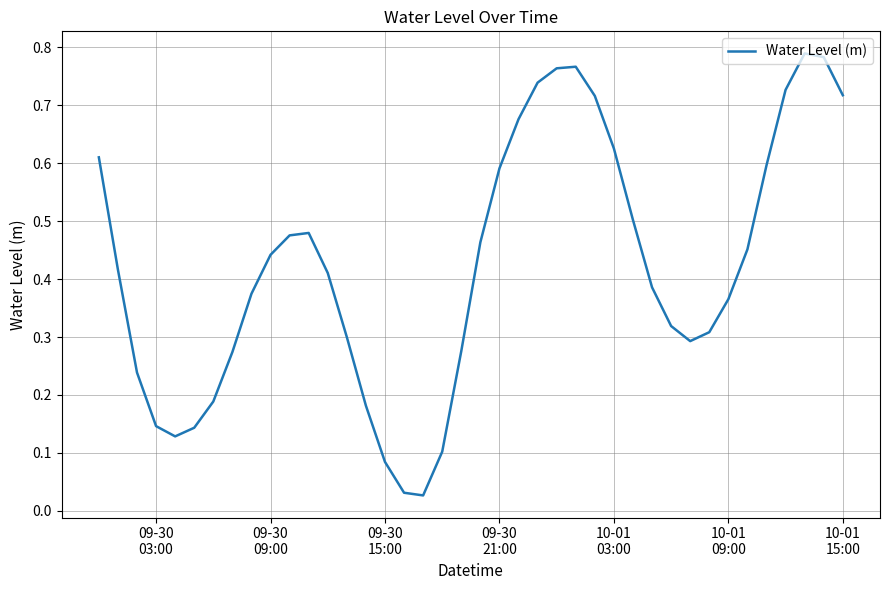

True or false: the data has more than 0 interior local peaks.

True